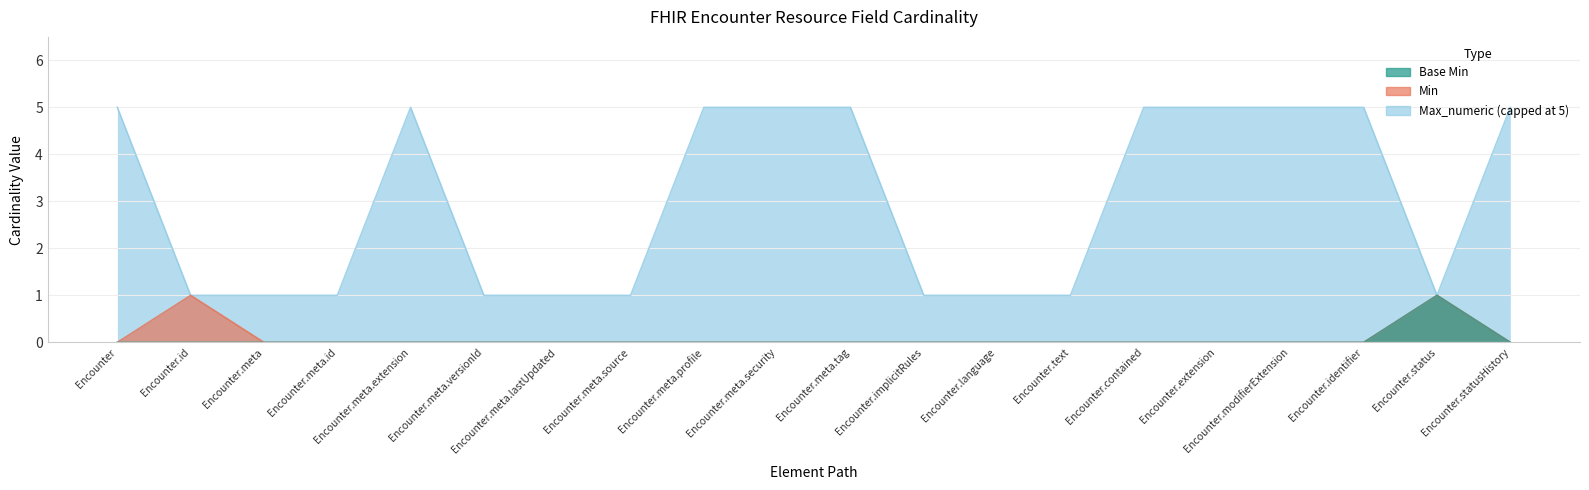

The Base Min series shows 0 at Encounter.meta. True or false?

True